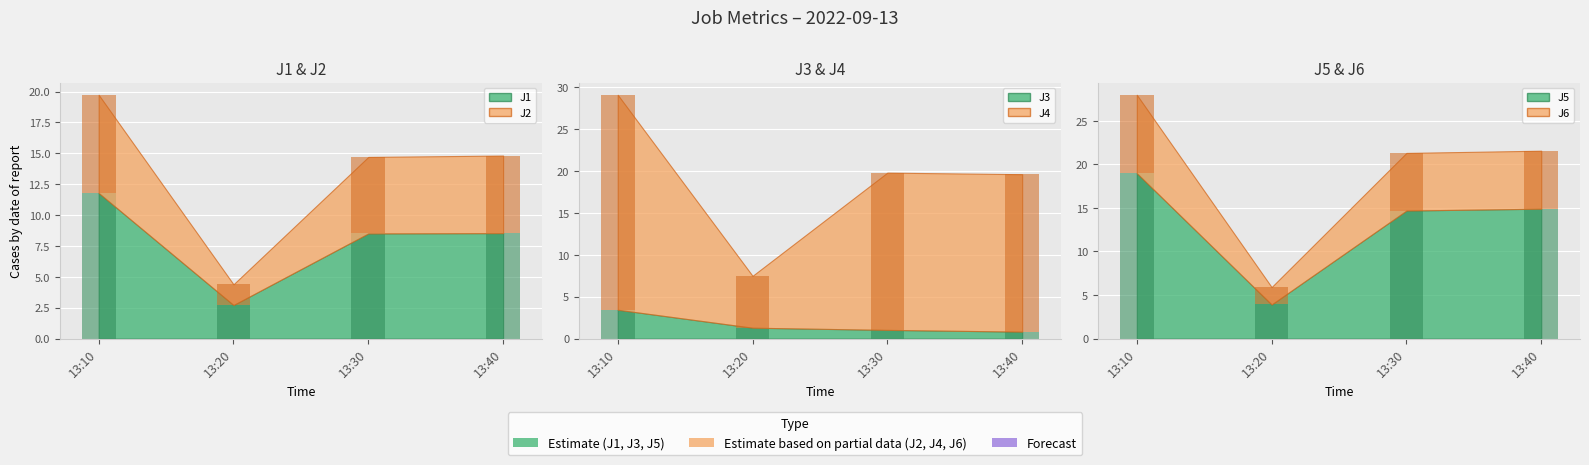

Which series has the largest total across all categories?

J4 bar